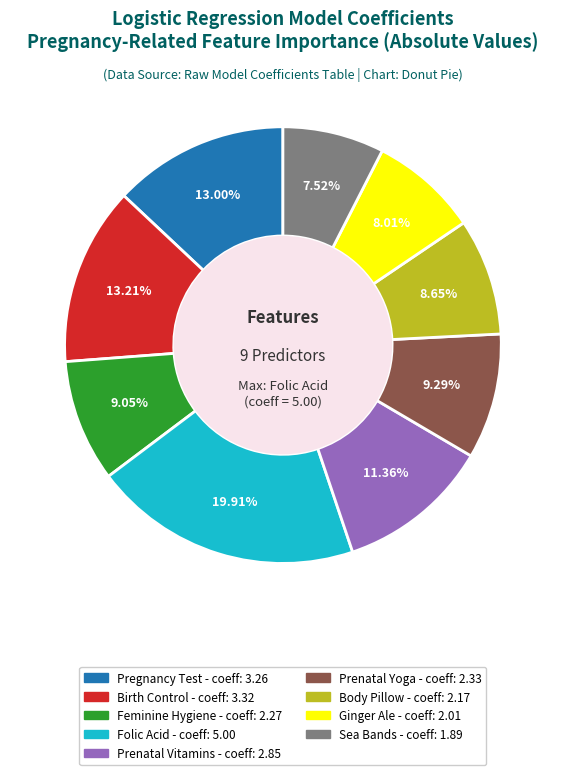

Count the number of slices in the pie.

9